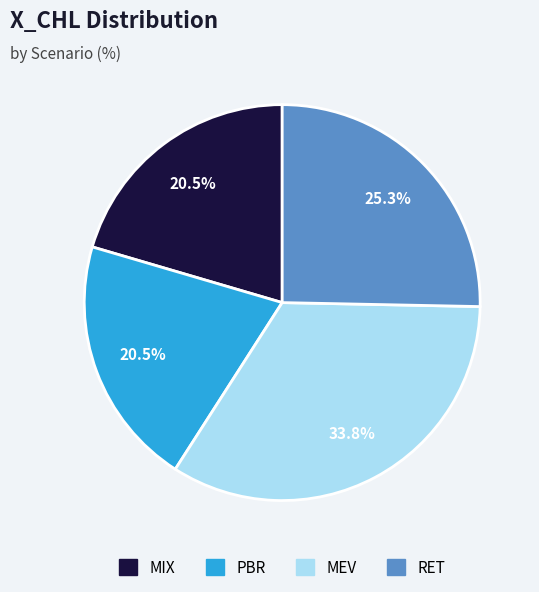

How much of the chart is everything except MIX?

79.5%